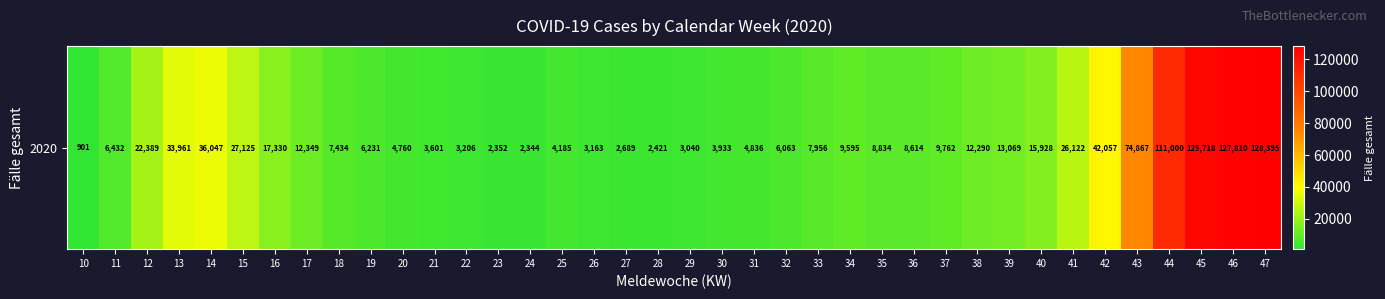

What is the average value?

24706